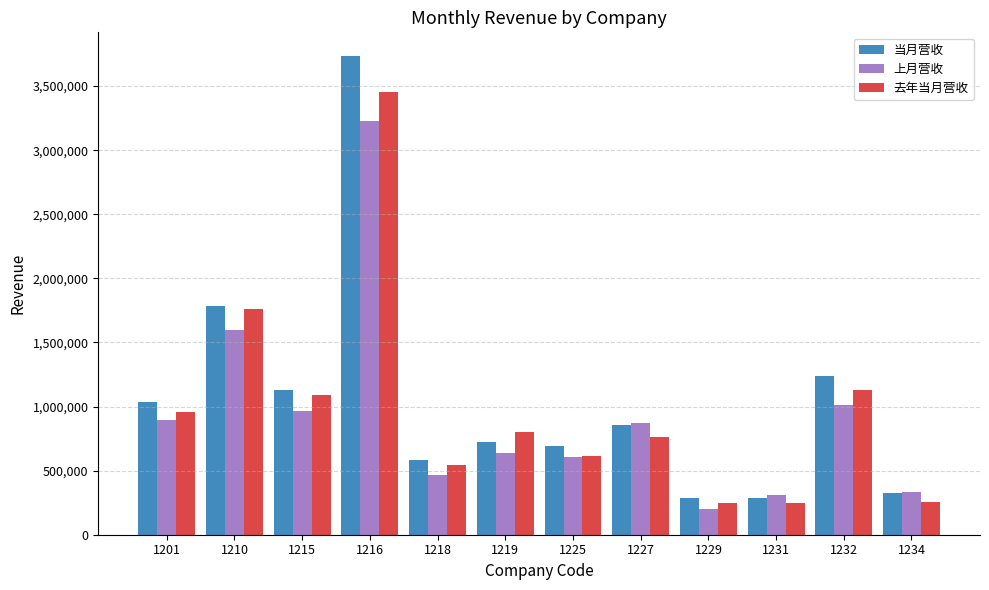

What is the total value across all series at 1229?

734850